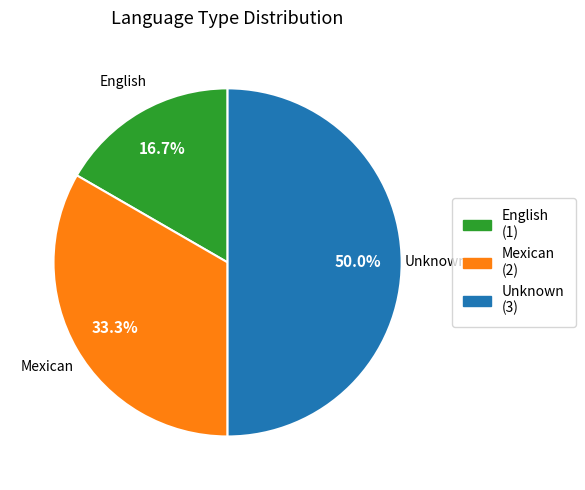

True or false: English accounts for 7% of the total.

False